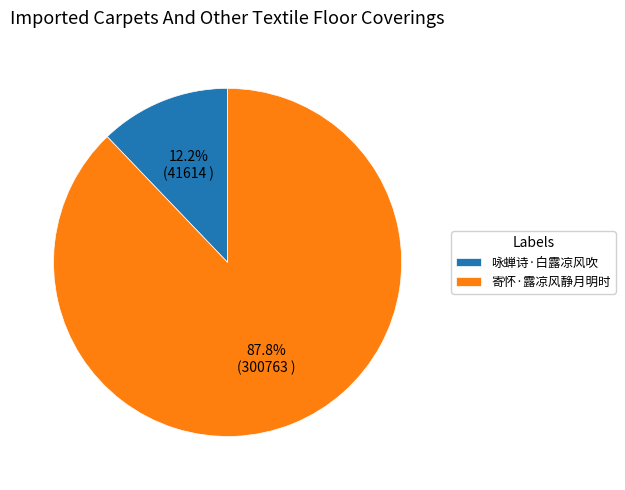

Which slice represents more than half of the pie?

寄怀·露凉风静月明时